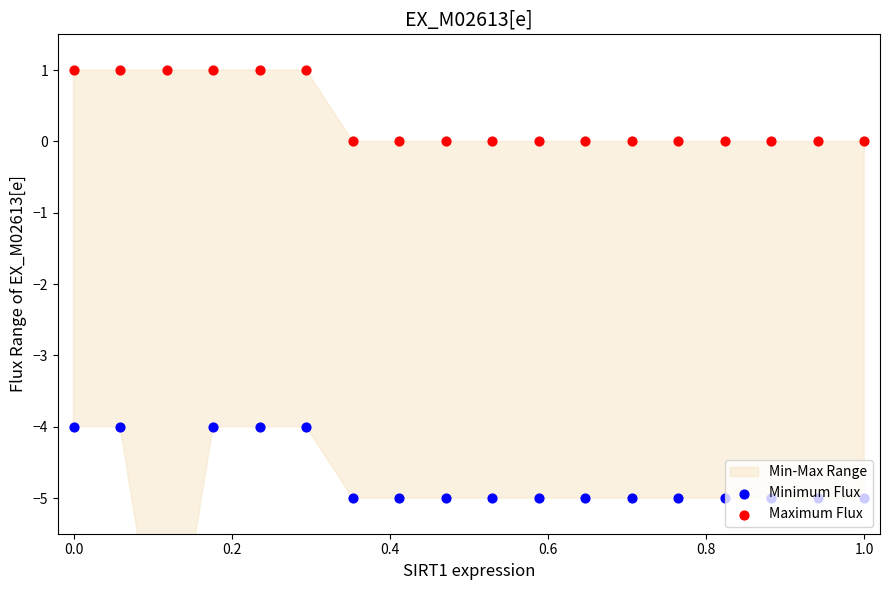

What are all the series names shown in the legend?

Minimum Flux, Maximum Flux